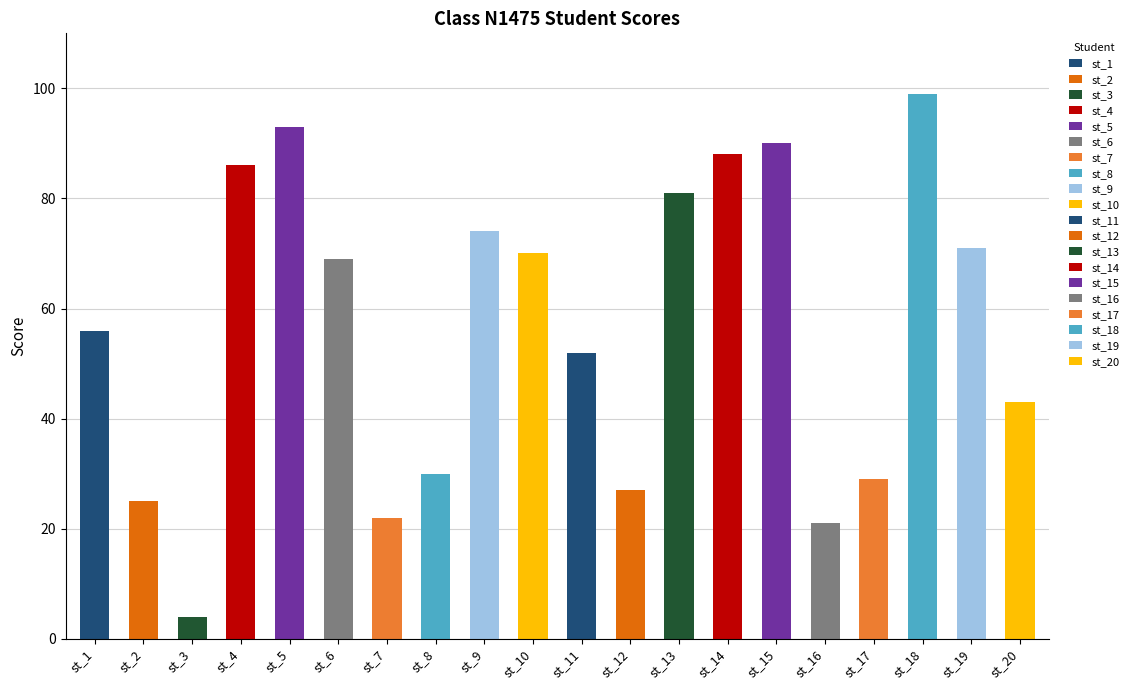

What is the change in value from st_17 to st_18?

+70